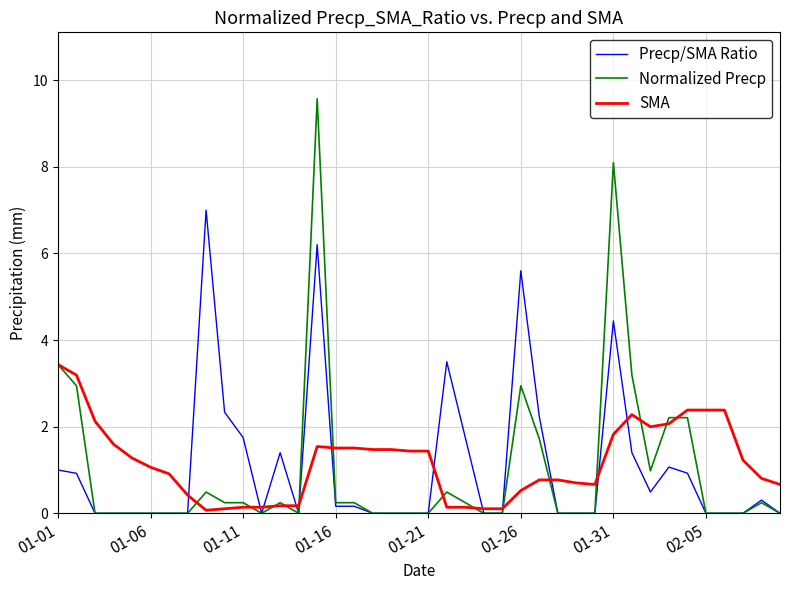

What is the maximum value shown in the chart?

9.6